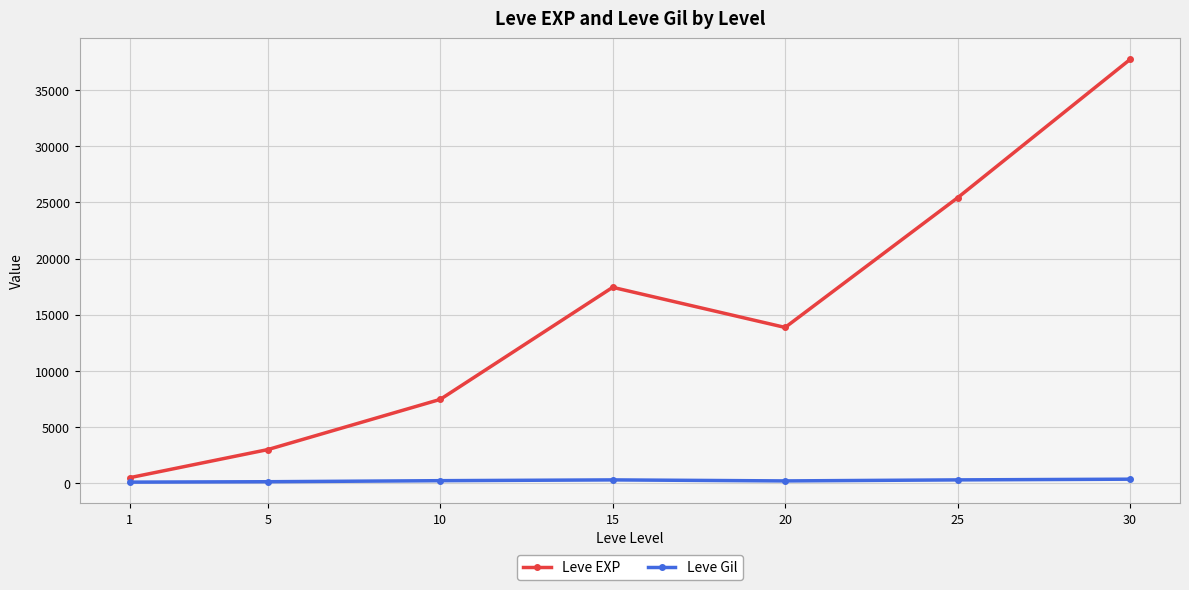

The value of Leve EXP at 25 is 25410.0. True or false?

True